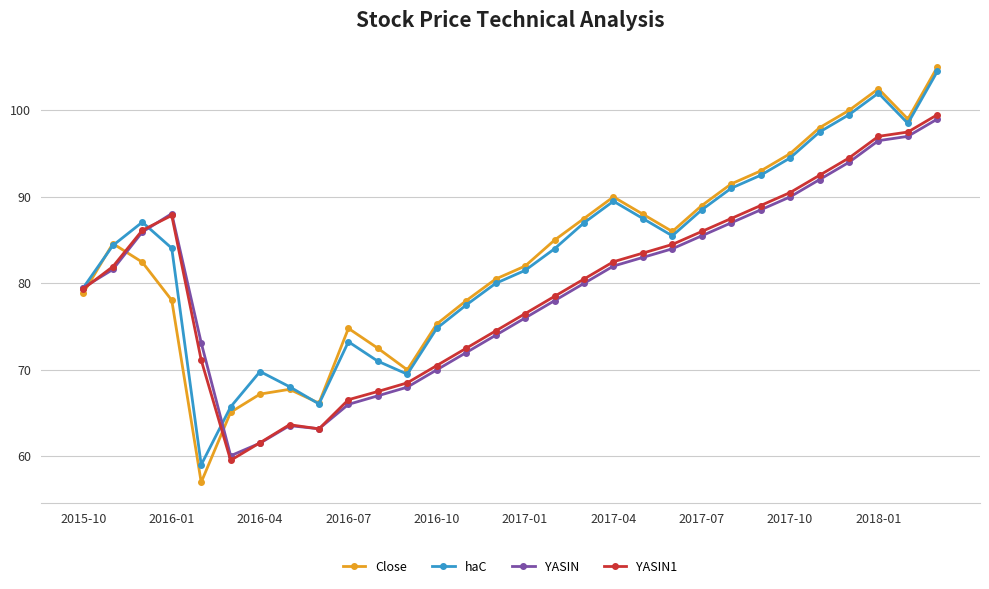

What is the average value of the YASIN series?

79.5